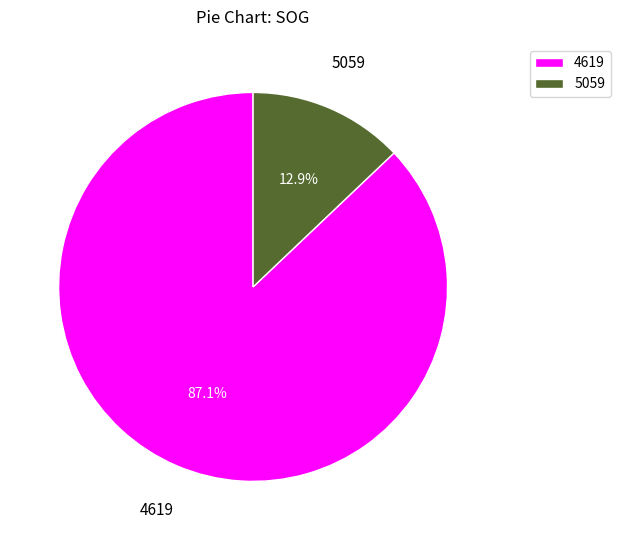

How many segments does this pie chart have?

2